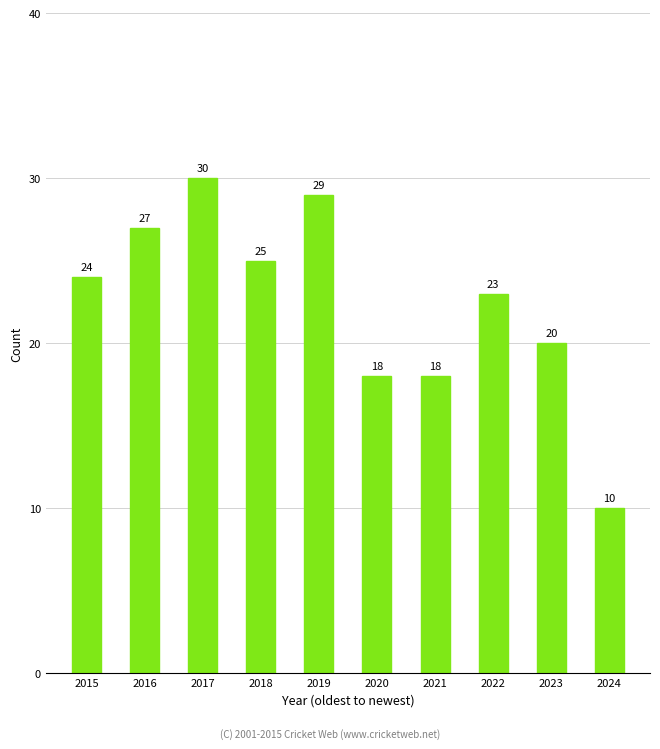

What is the difference between the values at 2017 and 2018?

5